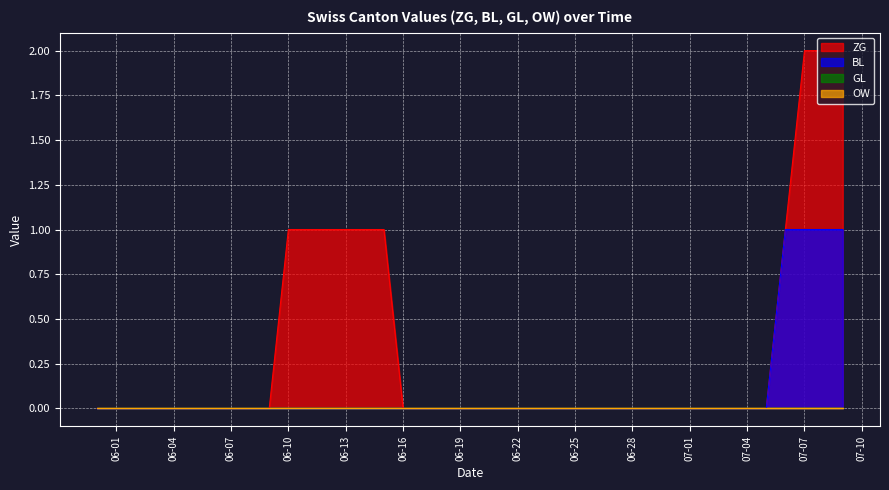

What position from the right is 2020-06-06?

34